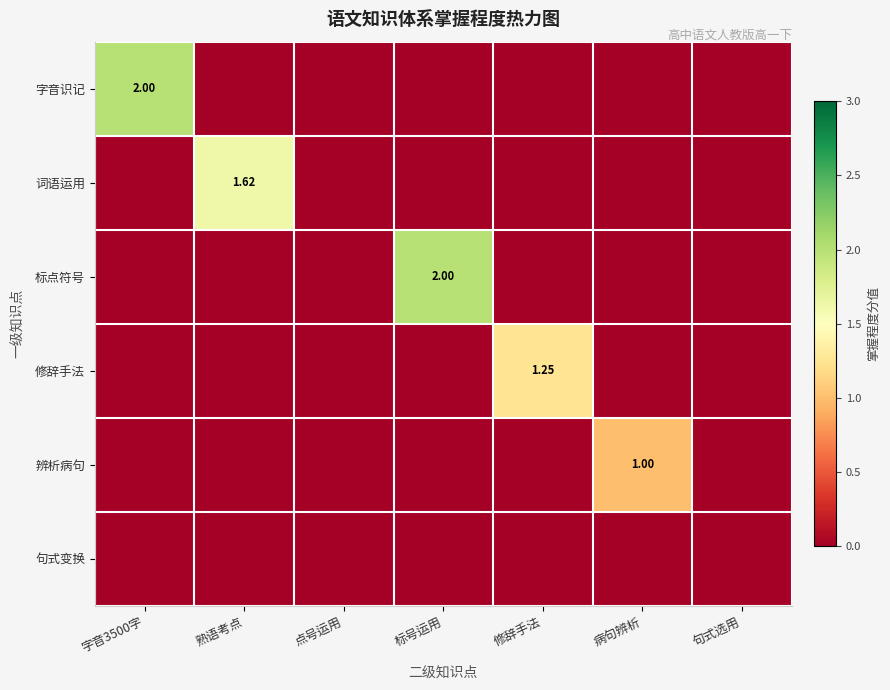

The value of 标点符号 at 点号运用 is -0.9. True or false?

False